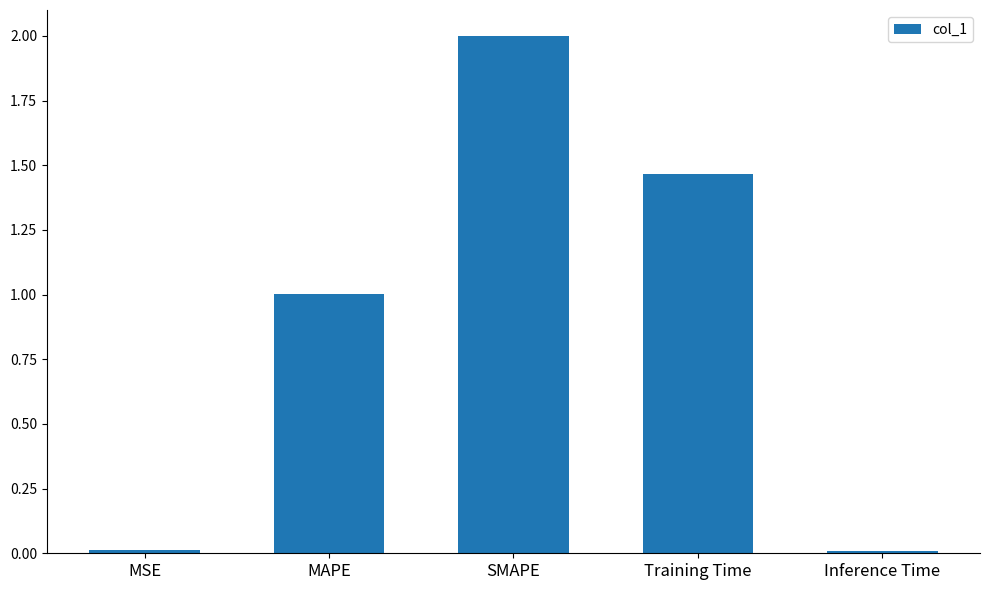

How many bars are there in total?

5